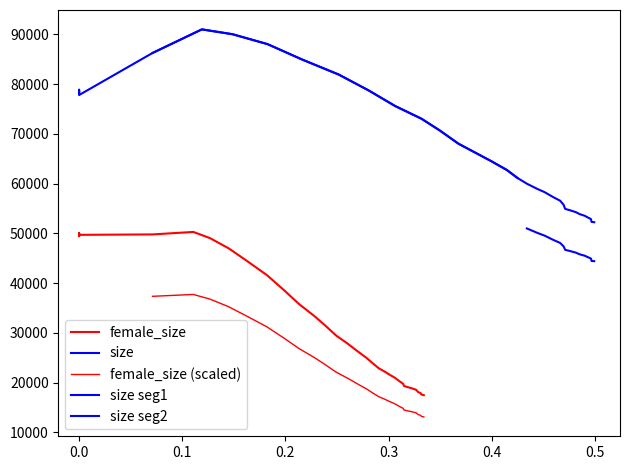

At which label does size reach its peak?

12